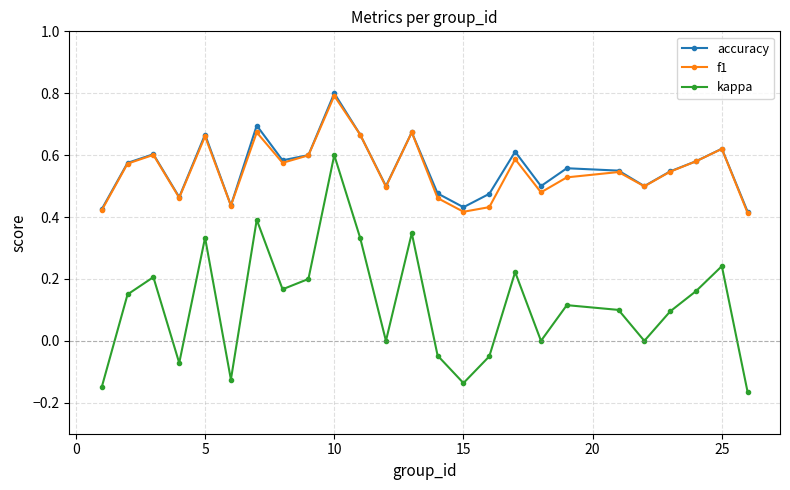

True or false: kappa and f1 intersect in this chart.

False